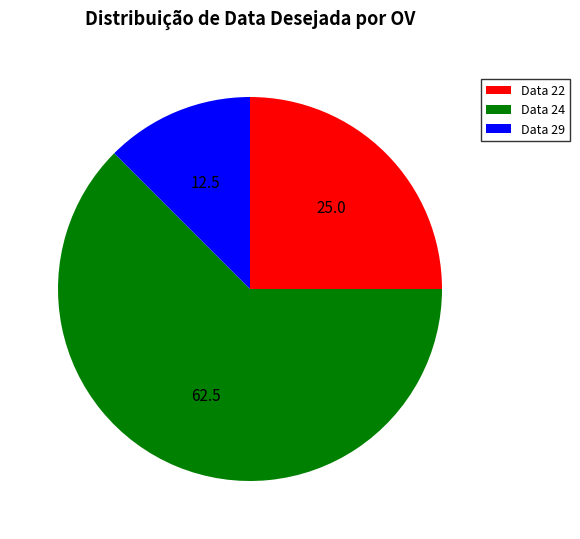

Rank the categories by value from highest to lowest.

Data 24, Data 22, Data 29